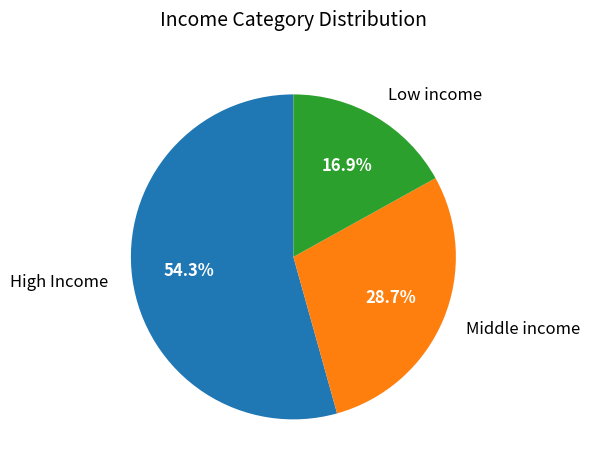

Count the number of slices in the pie.

3